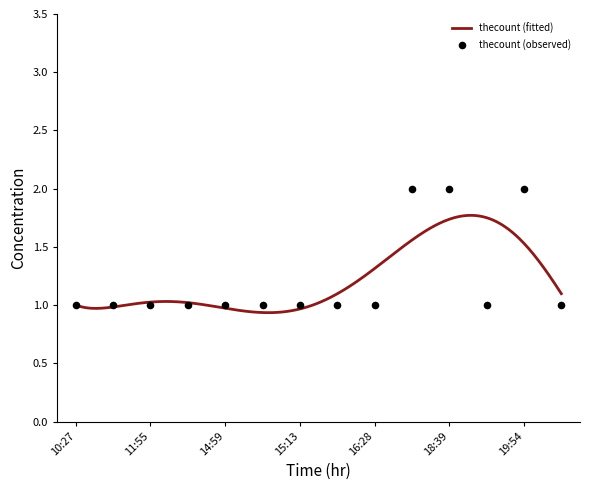

What is the ratio of the value at 16:28 to the value at 11:49?

1.0